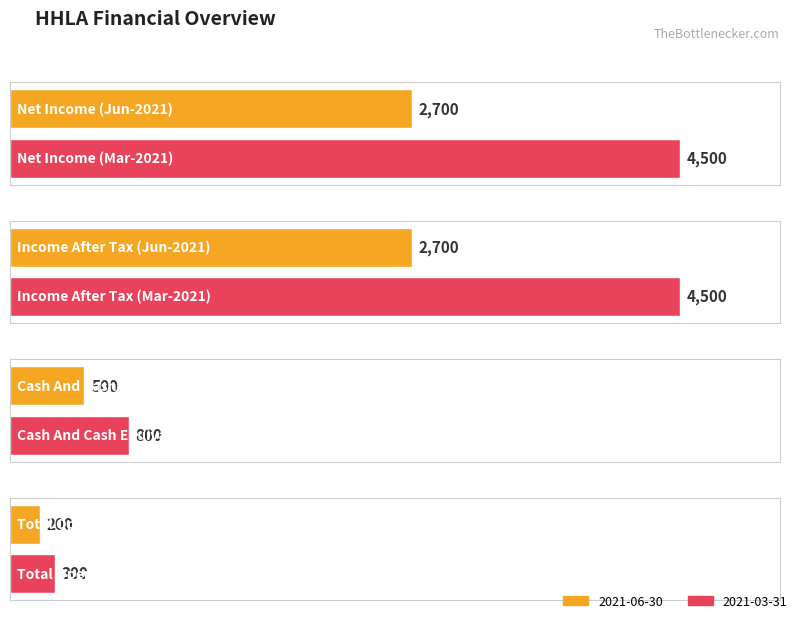

Between Net Income and Total Operating Expenses, which series saw the biggest shift?

2021-03-31